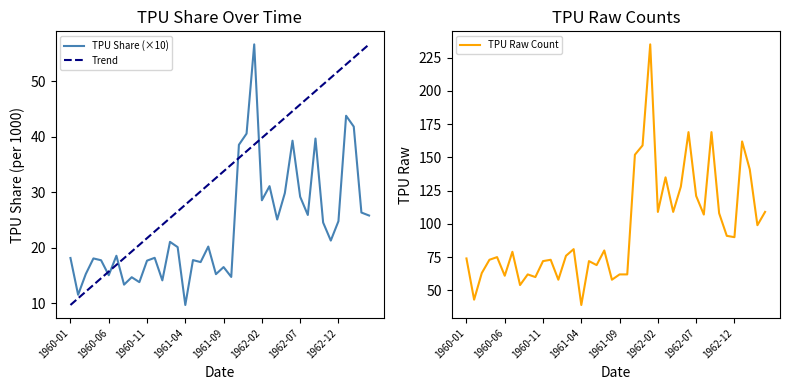

What is the approximate value of TPU Share (×10) at 8?

14.7